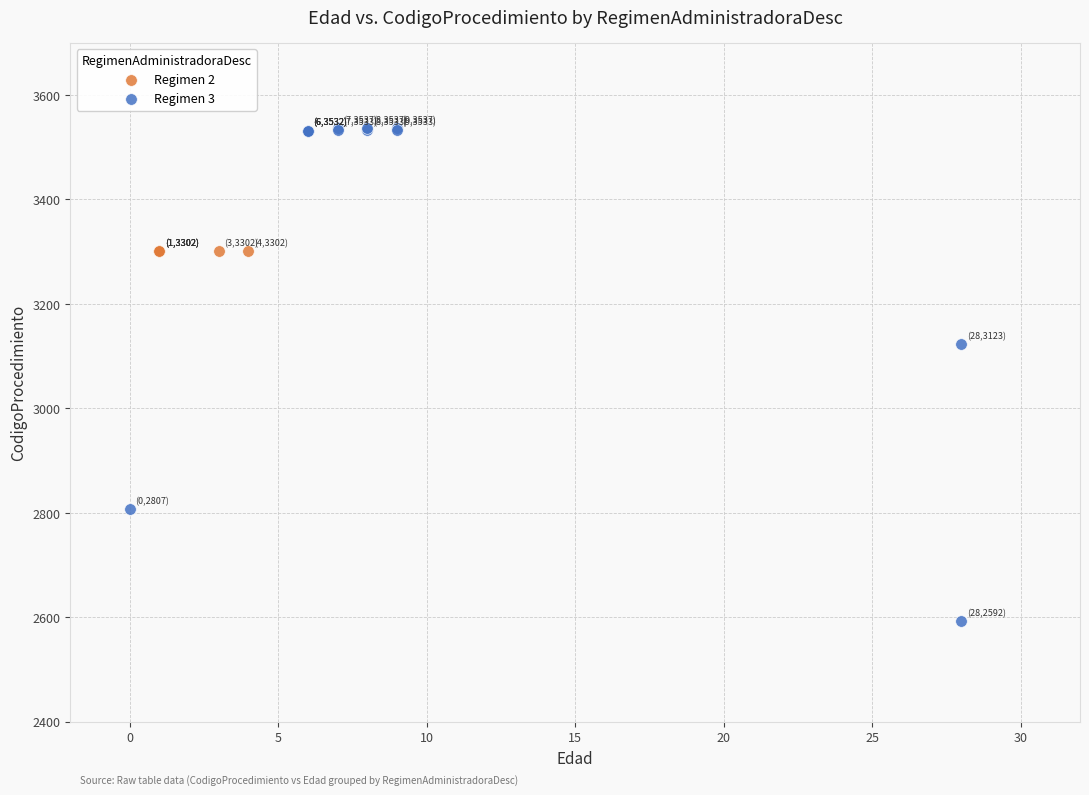

Which series reaches the maximum Y coordinate?

Regimen 3